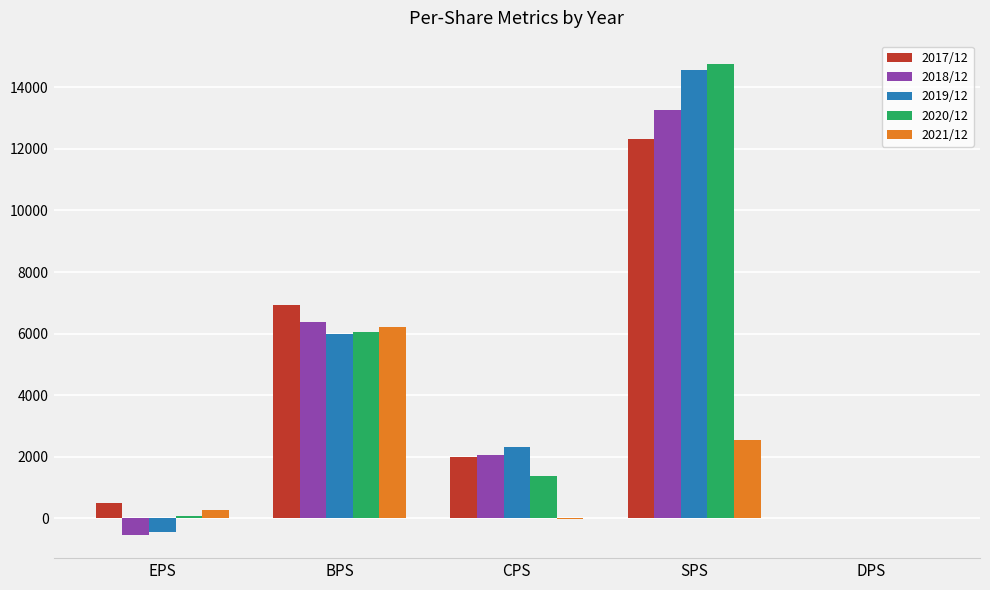

Which category has the highest value across all series?

SPS